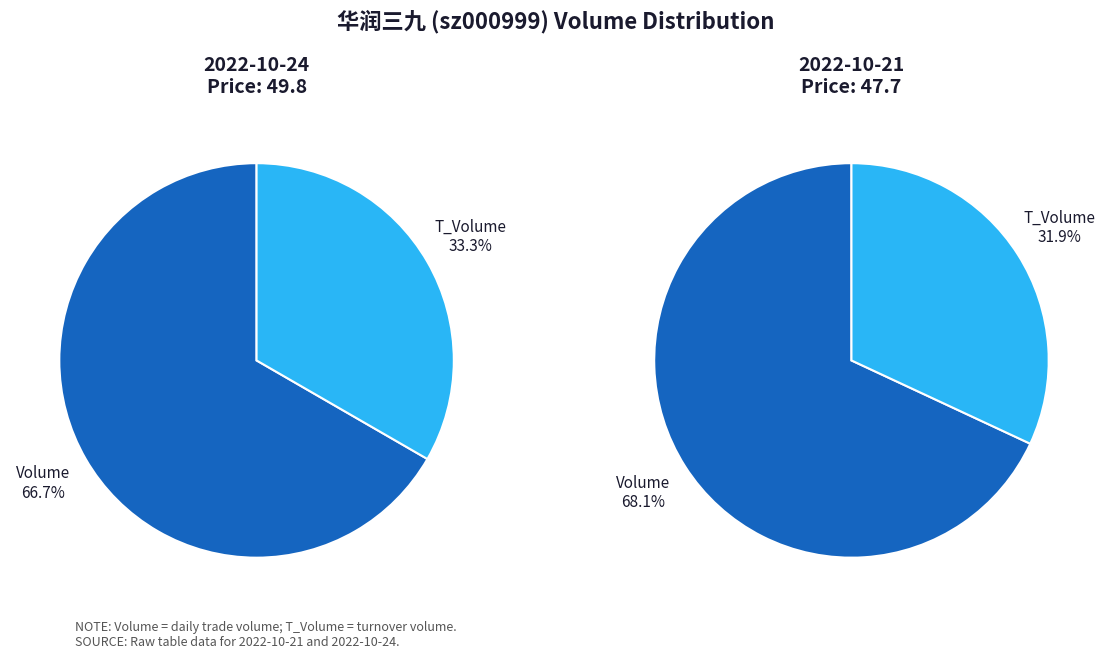

To the nearest percent, what percentage of the pie is 2022-10-21 (91462)?

37%